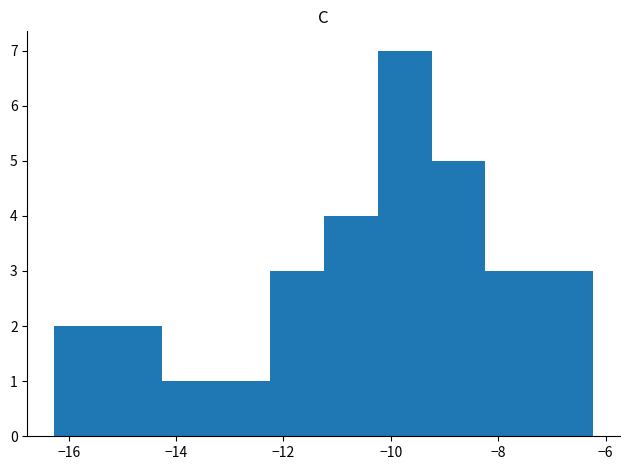

Over which range of the x-axis is the bar tallest?

-10.2 to -9.2